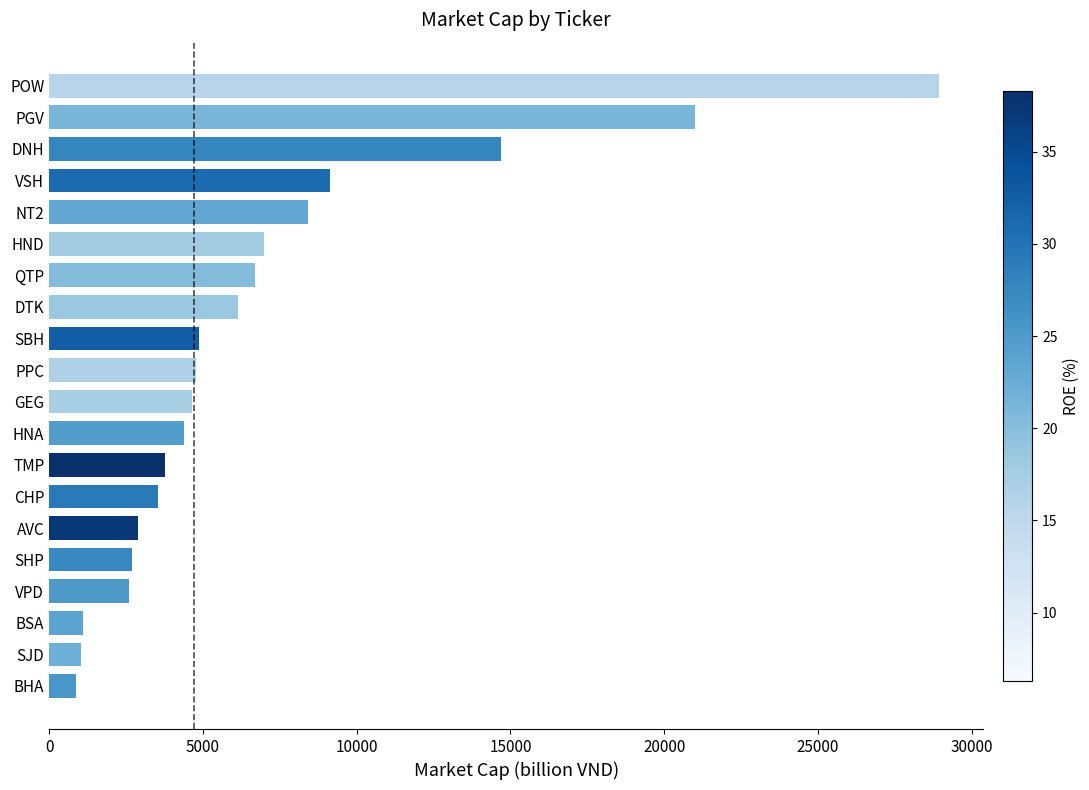

At which label is the value closest to 14893?

DNH